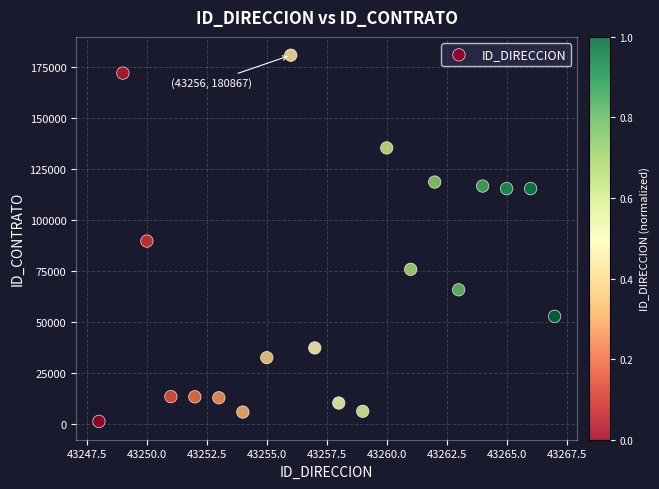

What is the range of Y values (max minus min)?

179595